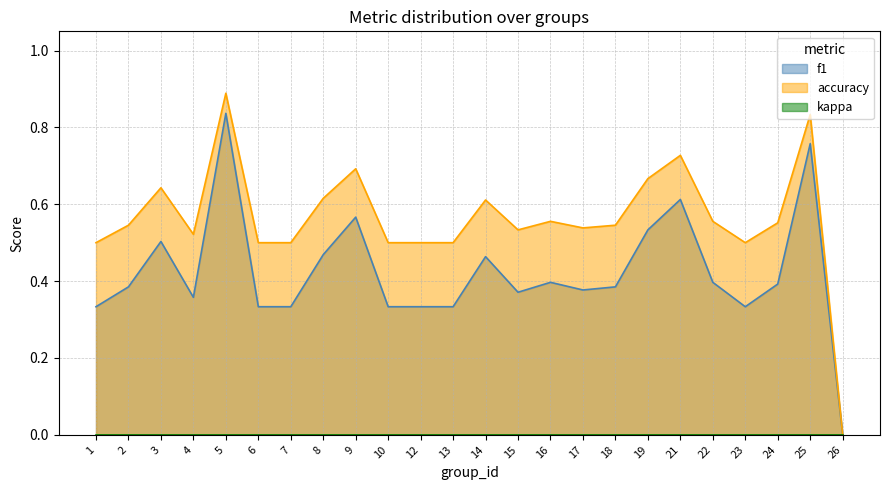

At which category is the sum across all series the highest?

5